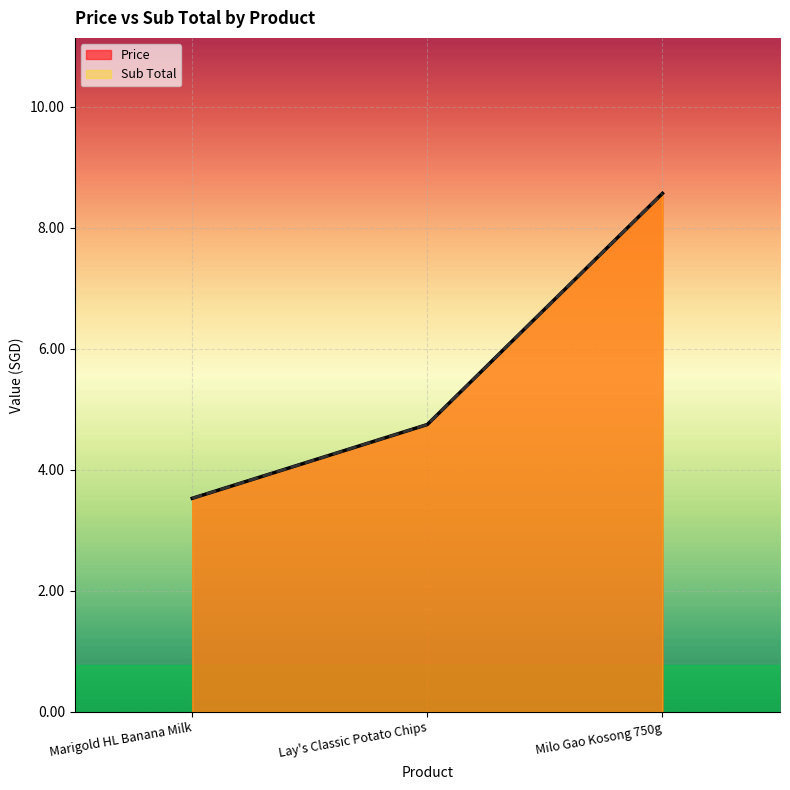

Which series has the largest total across all categories?

Price